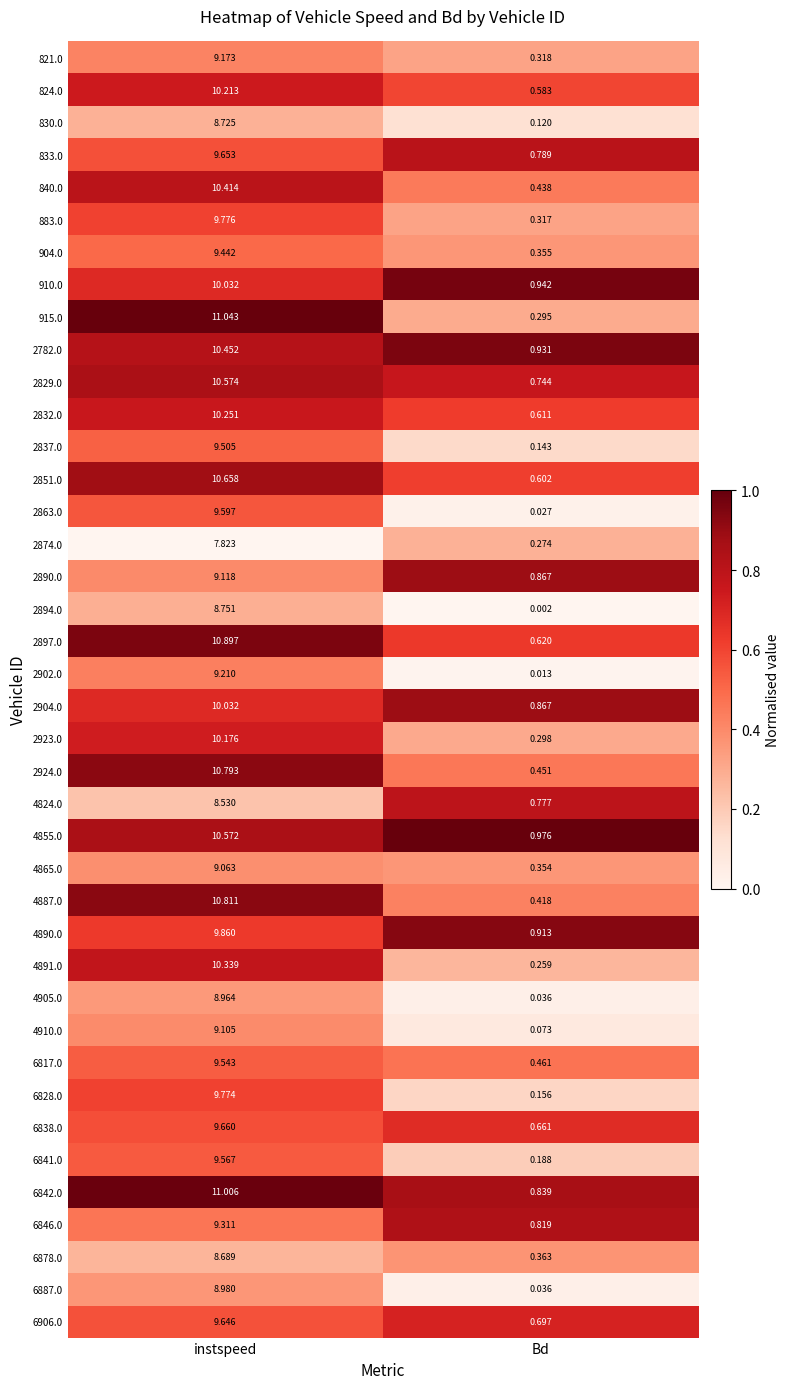

Which category has the highest value in the 4890.0 series?

instspeed